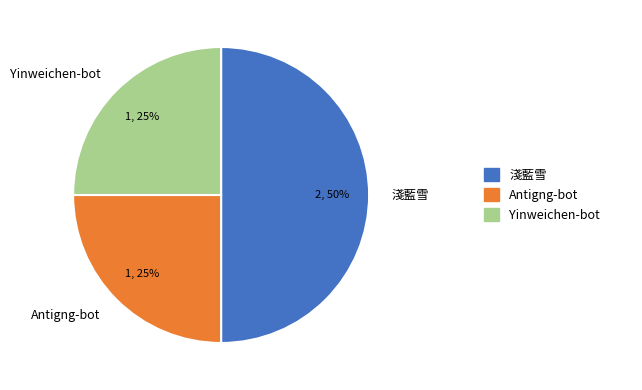

What is the ratio of the value at 淺藍雪 to the value at Antigng-bot?

2.0